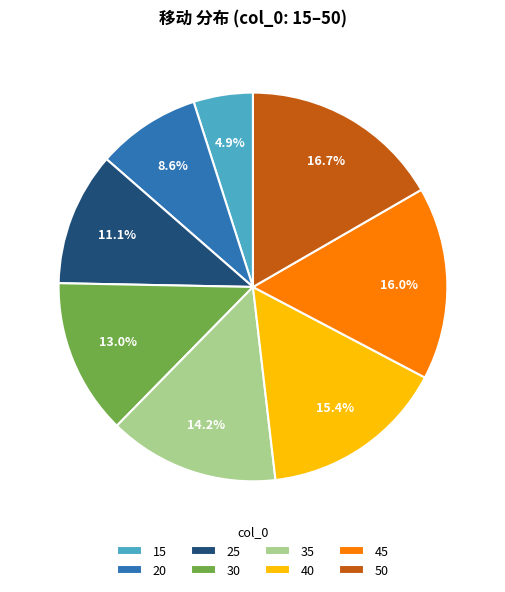

How many slices are in this pie chart?

8